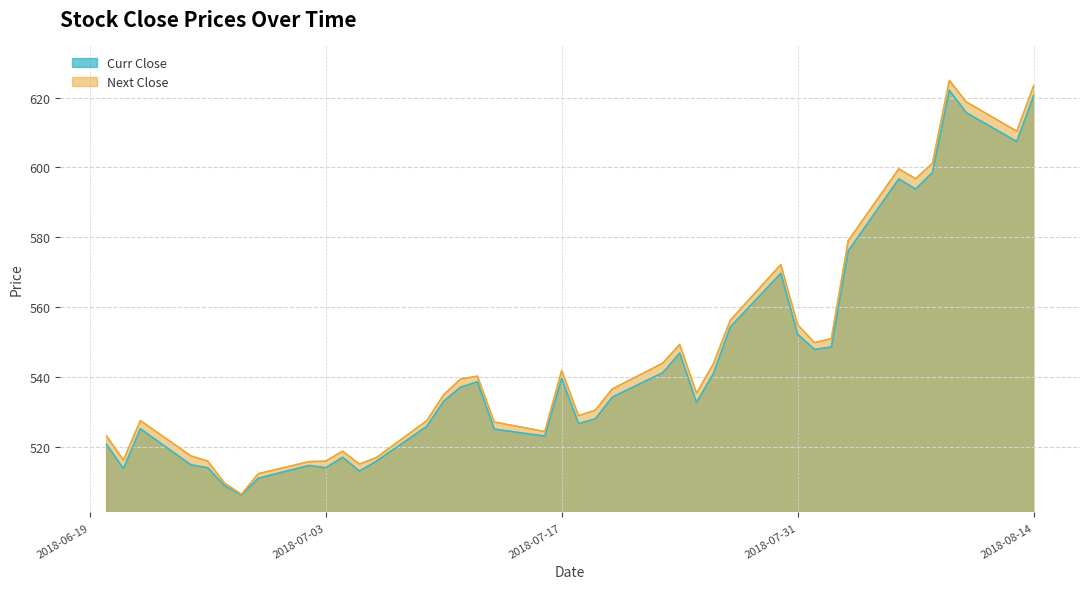

What is the average value of the Next Close series?

546.3